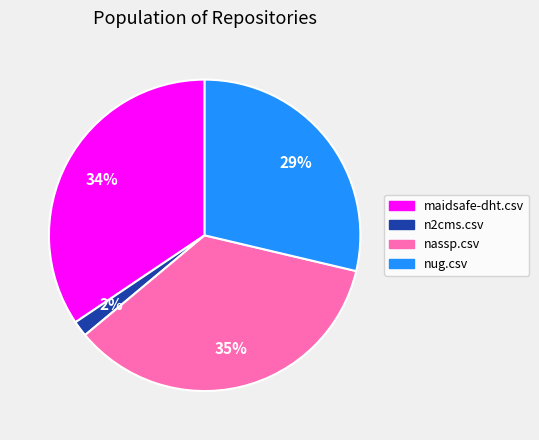

To the nearest percent, what percentage of the pie is nug.csv?

29%